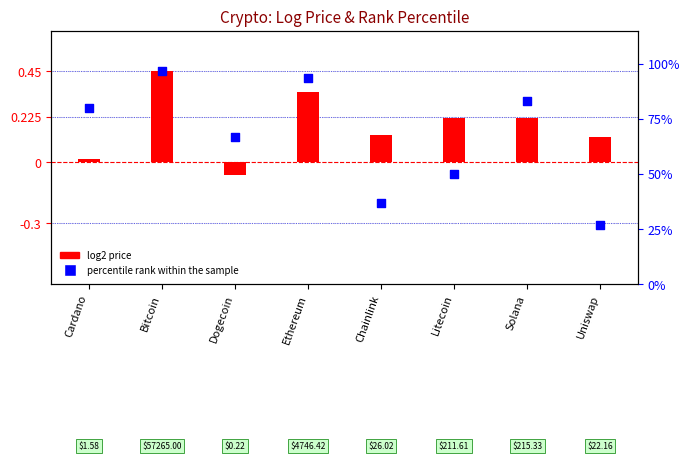

What are all the series names shown in the legend?

log2 price, percentile rank within the sample